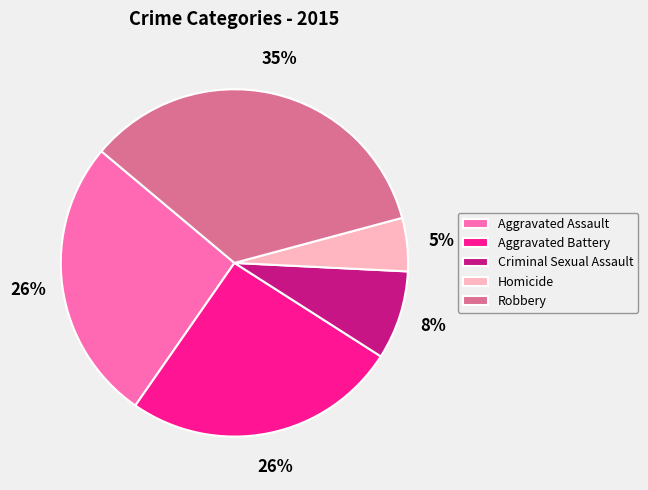

Is there a majority slice in this chart?

No